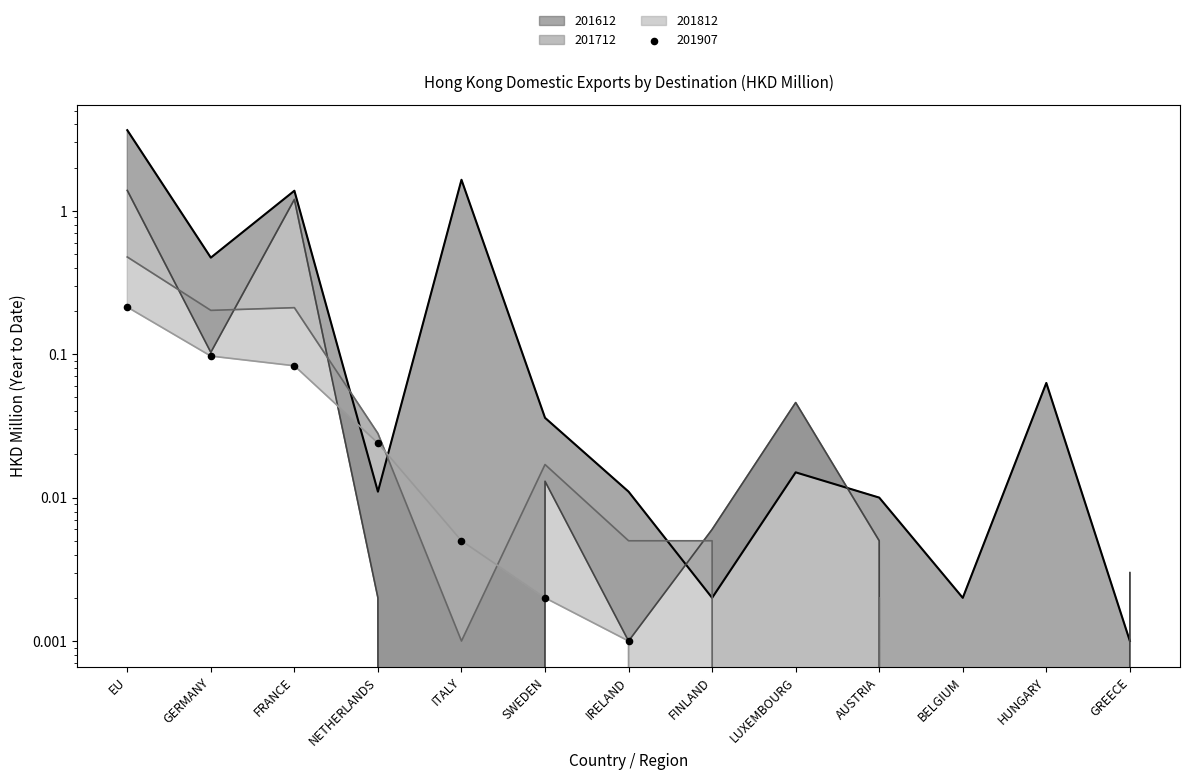

What are all the series names shown in the legend?

201612, 201712, 201812, 201907